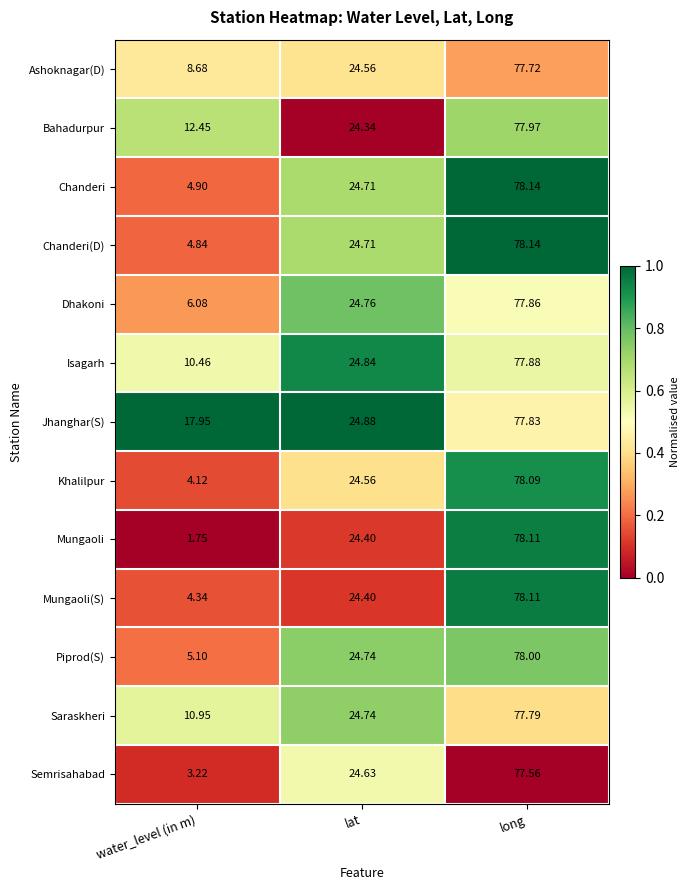

Which category has the highest value in the Piprod(S) series?

long